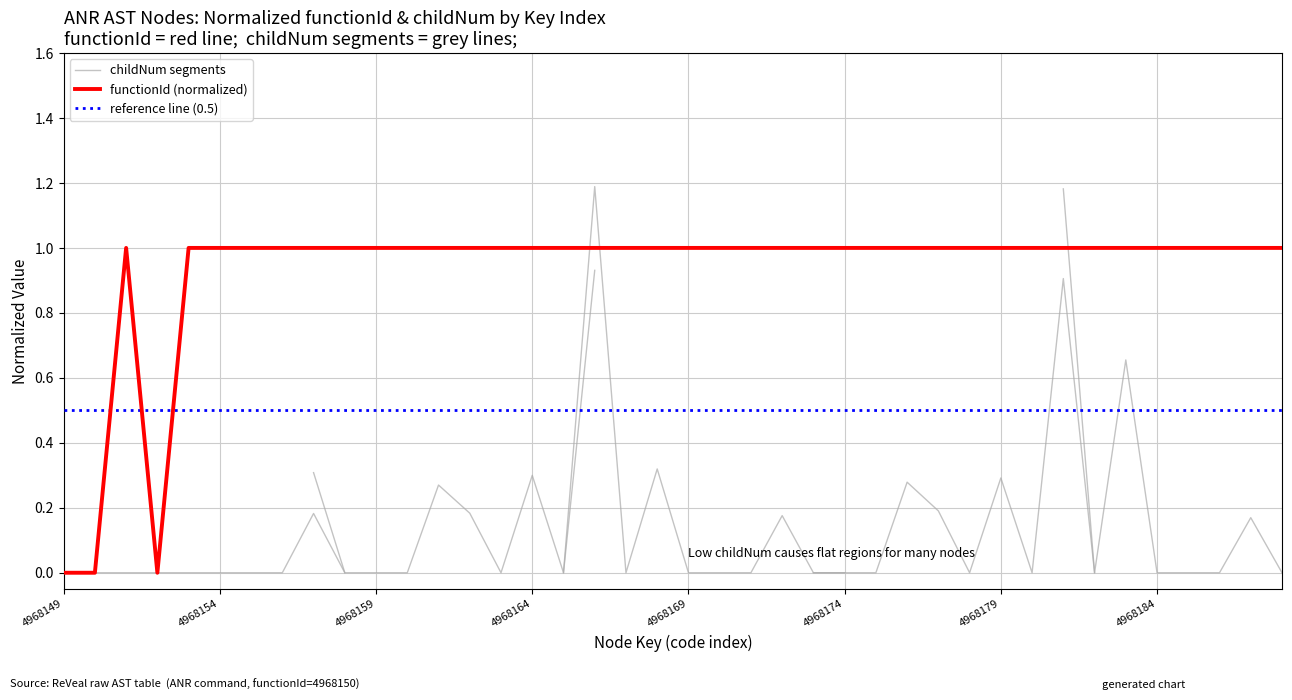

Which label corresponds to the smallest value in the chart?

4968149